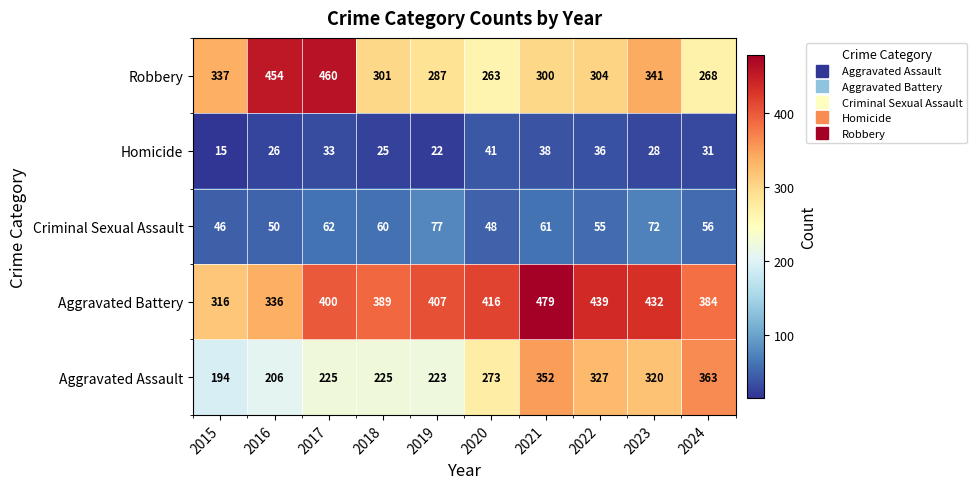

What is the difference between the maximum and minimum values in the Criminal Sexual Assault series?

31